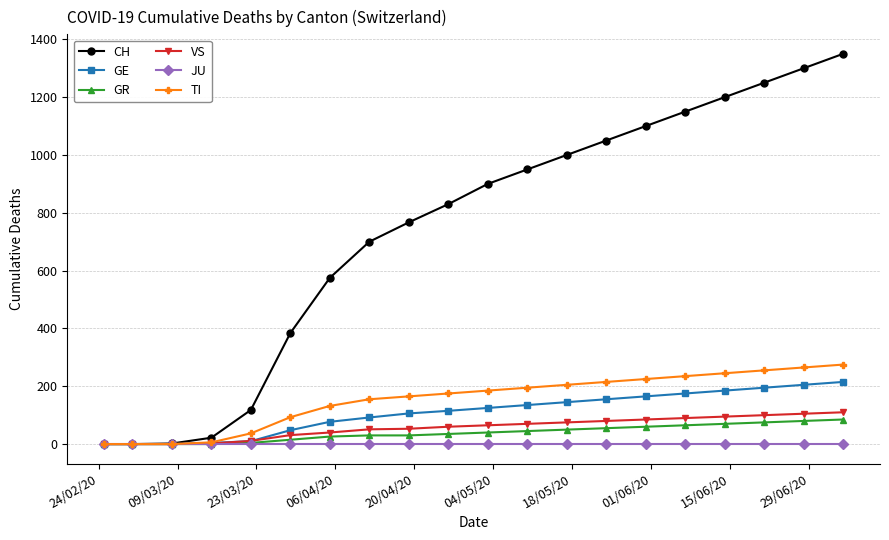

Which series has the largest total across all categories?

CH